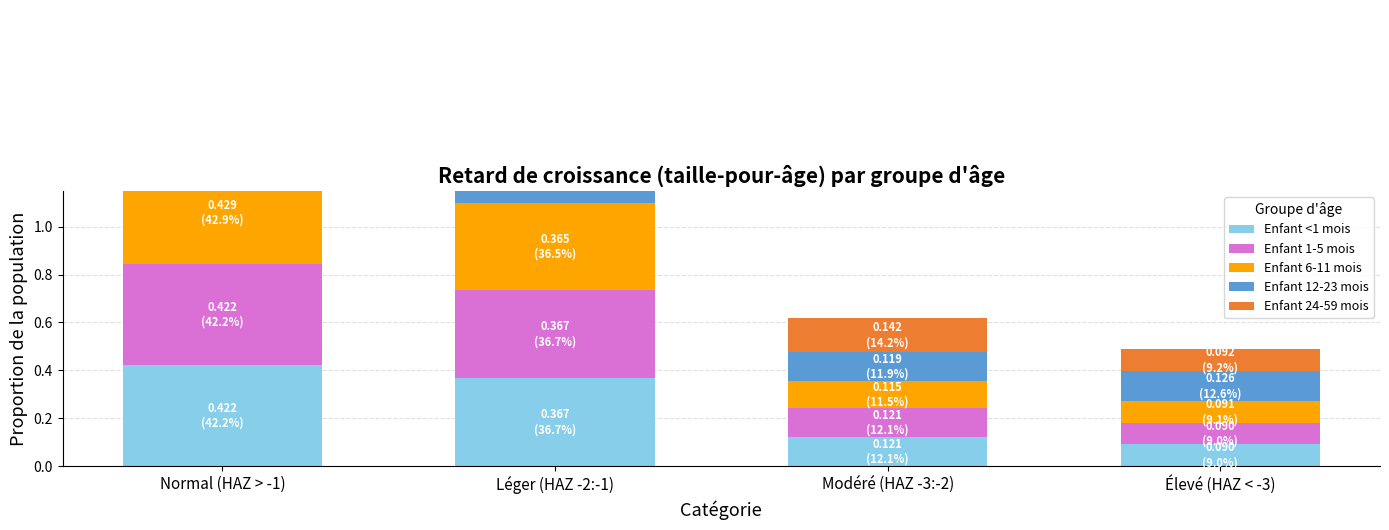

At which label does Enfant 6-11 mois reach its peak?

Normal (HAZ > -1)